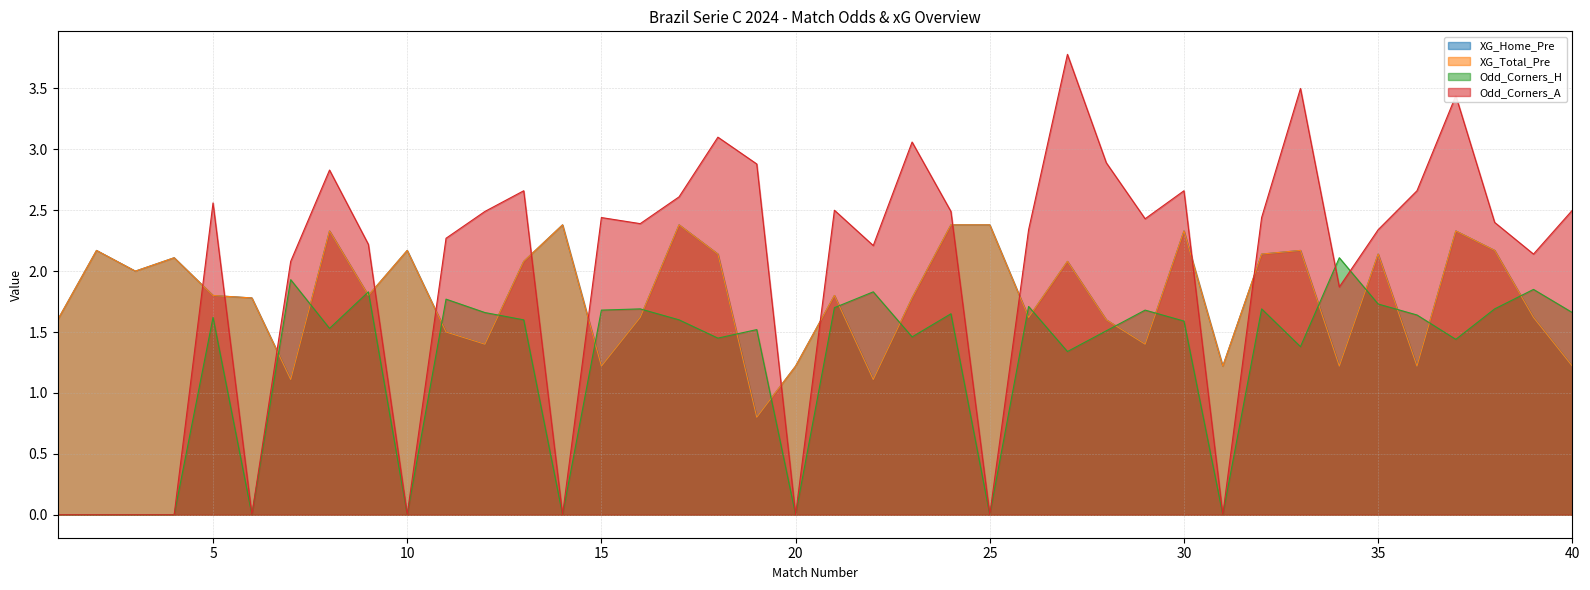

How many data points in XG_Total_Pre are less than 1?

1